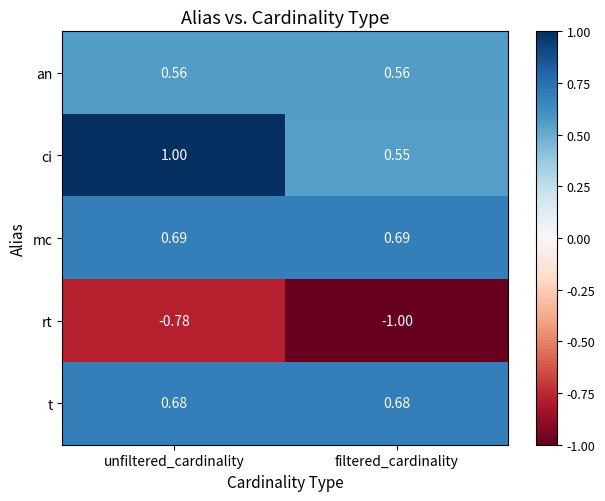

At which category is the sum across all series the highest?

unfiltered_cardinality